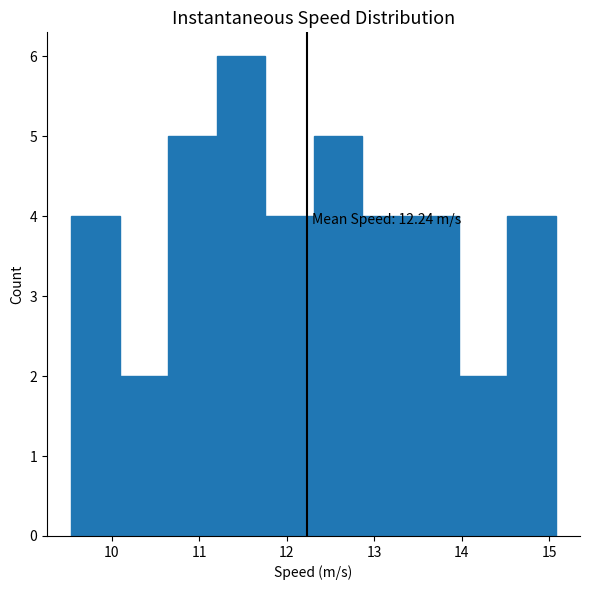

Over which range of the x-axis is the bar tallest?

11.2 to 11.8